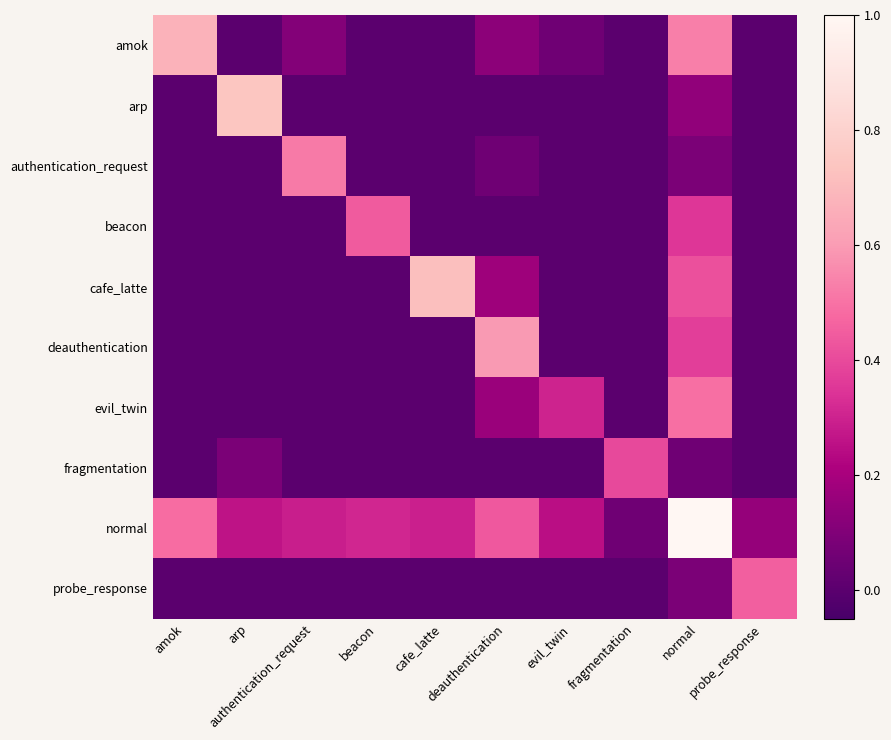

Which has a higher value, amok or normal?

amok